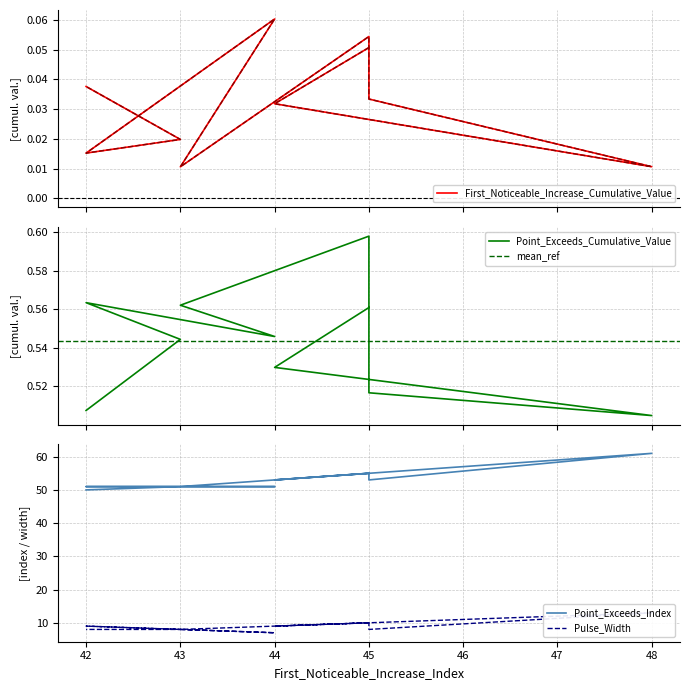

Reading left to right, what are all the values shown in this chart?

First_Noticeable_Increase_Cumulative_Value: 45=0.1	44=0.0	48=0.0	45=0.0	45=0.1	43=0.0	44=0.1	42=0.0	43=0.0	42=0.0
Point_Exceeds_Cumulative_Value: 45=0.6	44=0.5	48=0.5	45=0.5	45=0.6	43=0.6	44=0.5	42=0.6	43=0.5	42=0.5
Point_Exceeds_Index: 45=55.0	44=53.0	48=61.0	45=53.0	45=55.0	43=51.0	44=51.0	42=51.0	43=51.0	42=50.0
Pulse_Width: 45=10.0	44=9.0	48=13.0	45=8.0	45=10.0	43=8.0	44=7.0	42=9.0	43=8.0	42=8.0